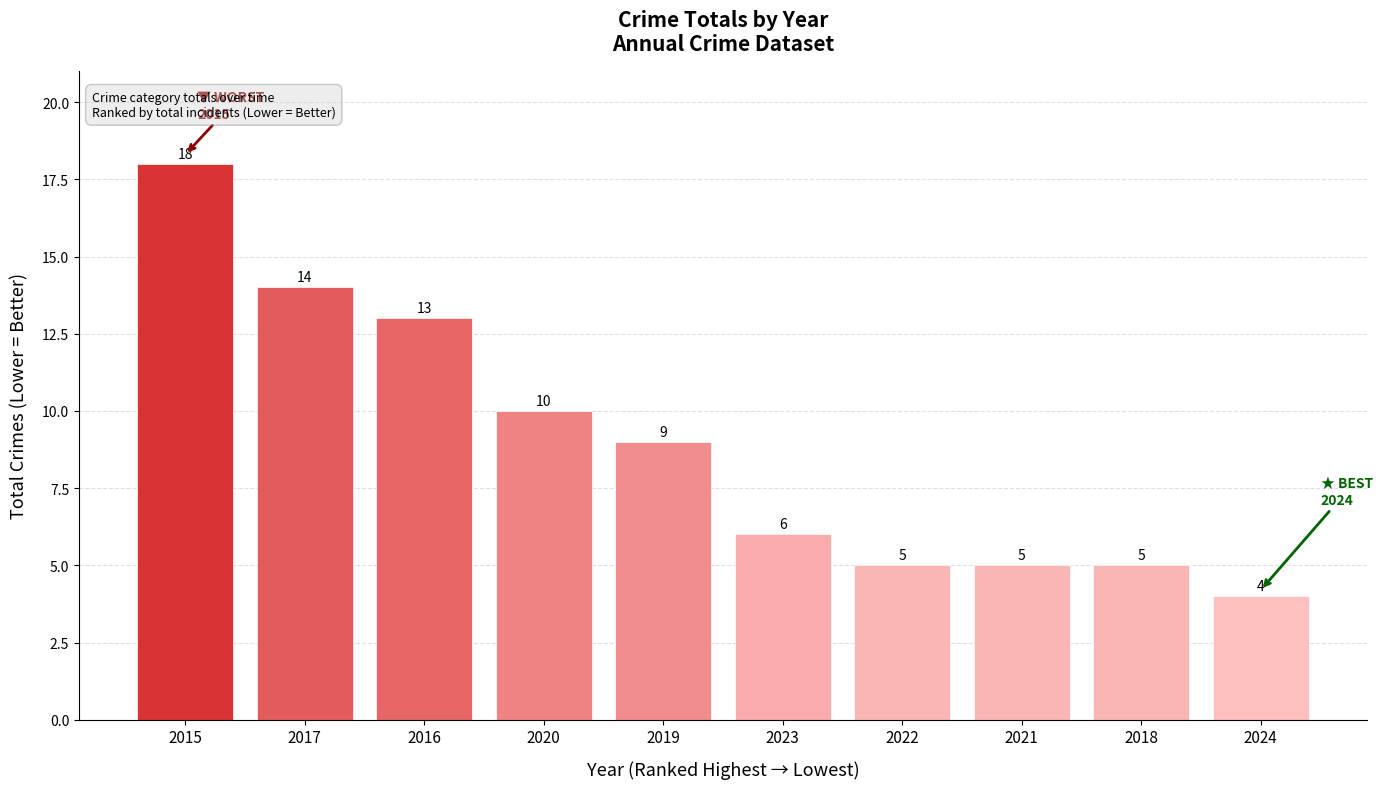

What is the sum of all values?

89